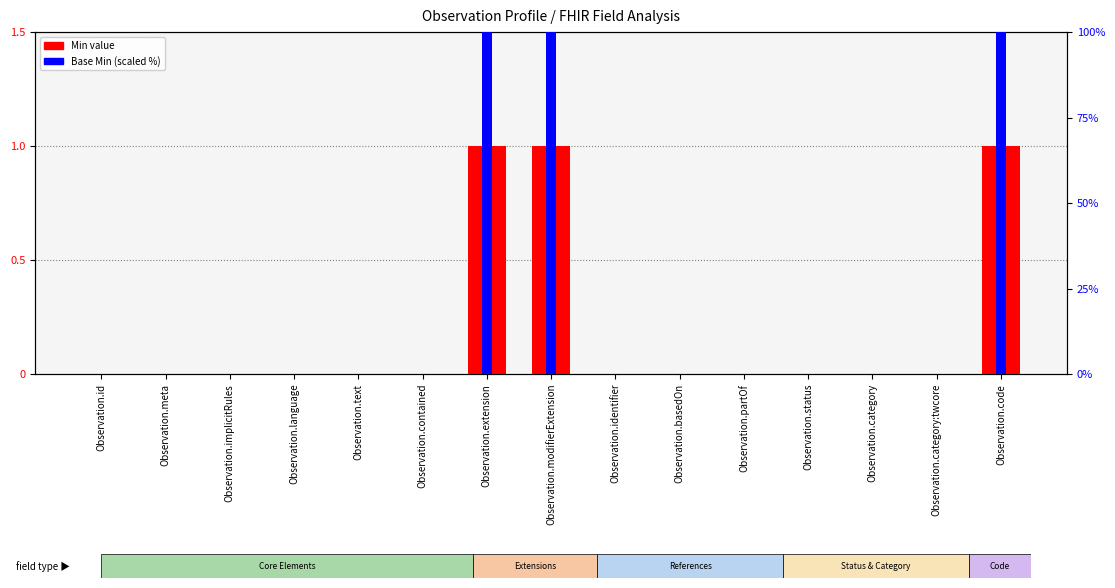

Which series has the largest total across all categories?

Base Min (scaled)